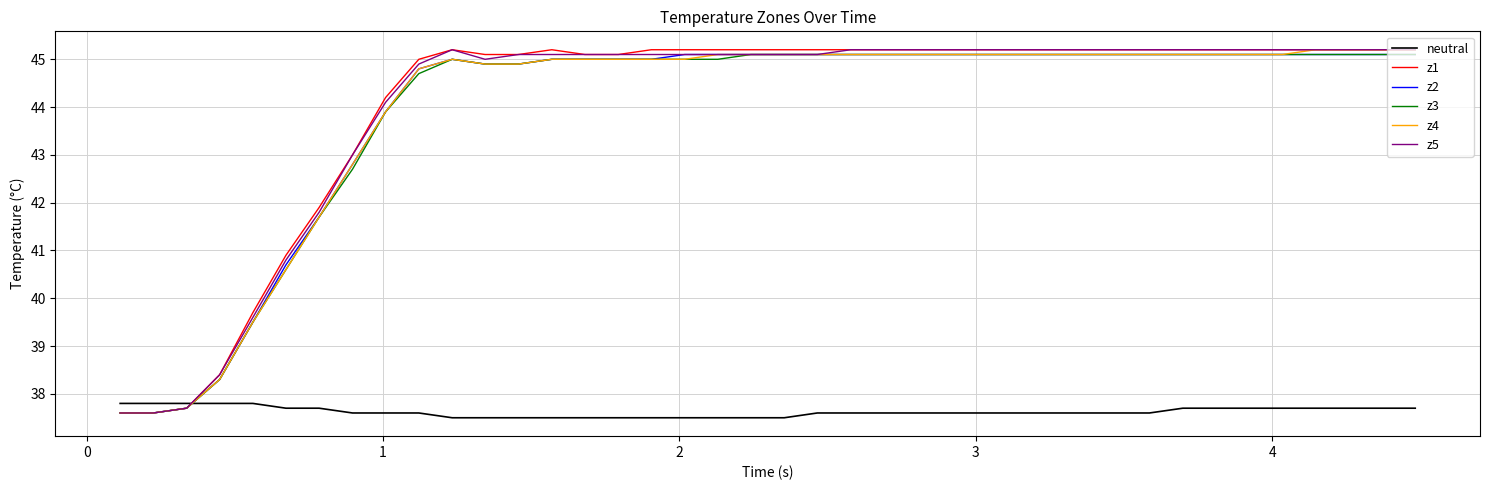

How many series are shown in this chart?

6